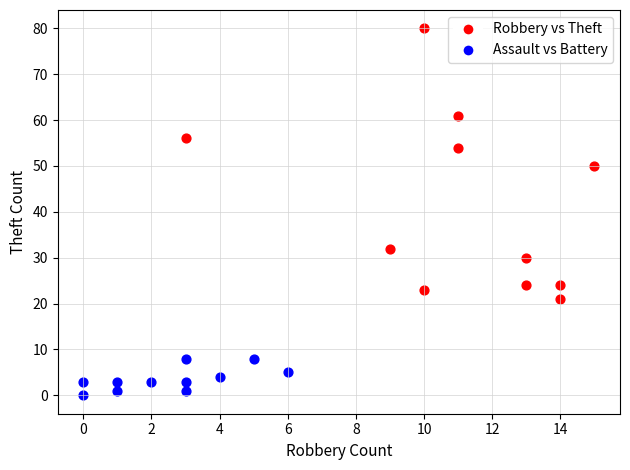

Which series contains the lowest Y value?

Assault vs Battery